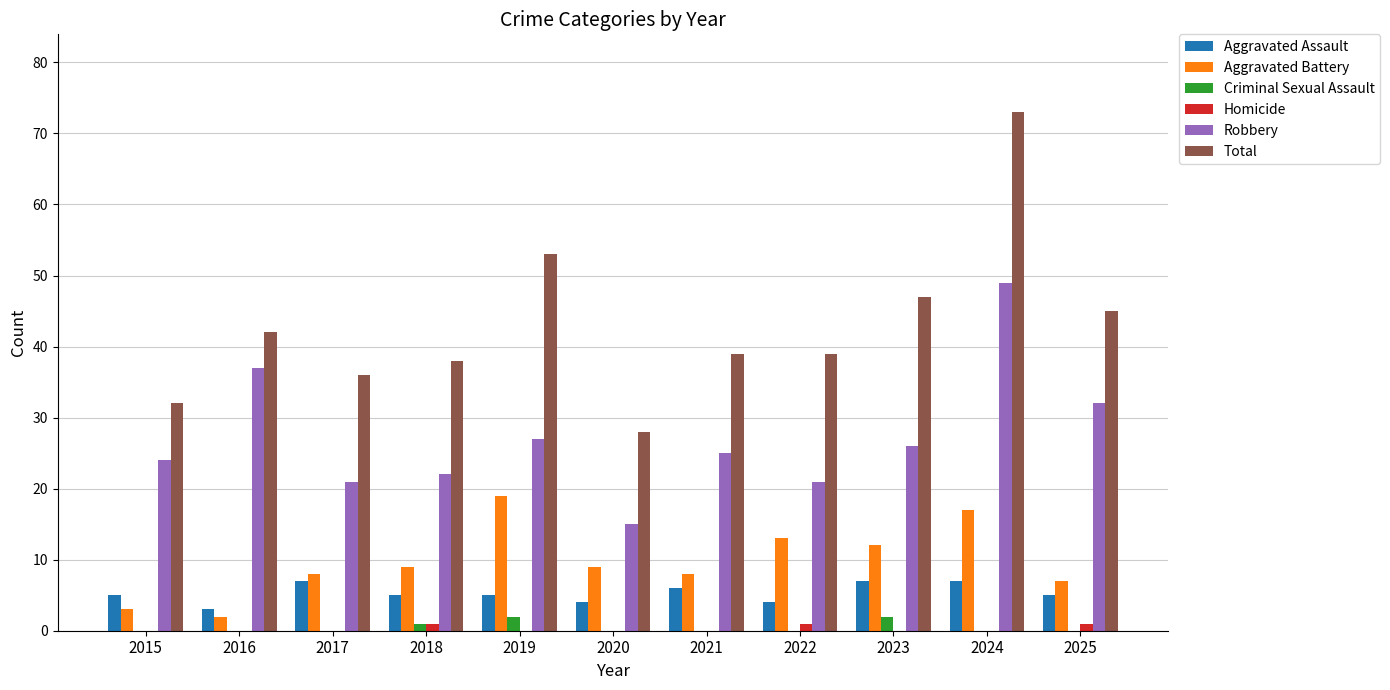

Read the Robbery value at 2021.

25